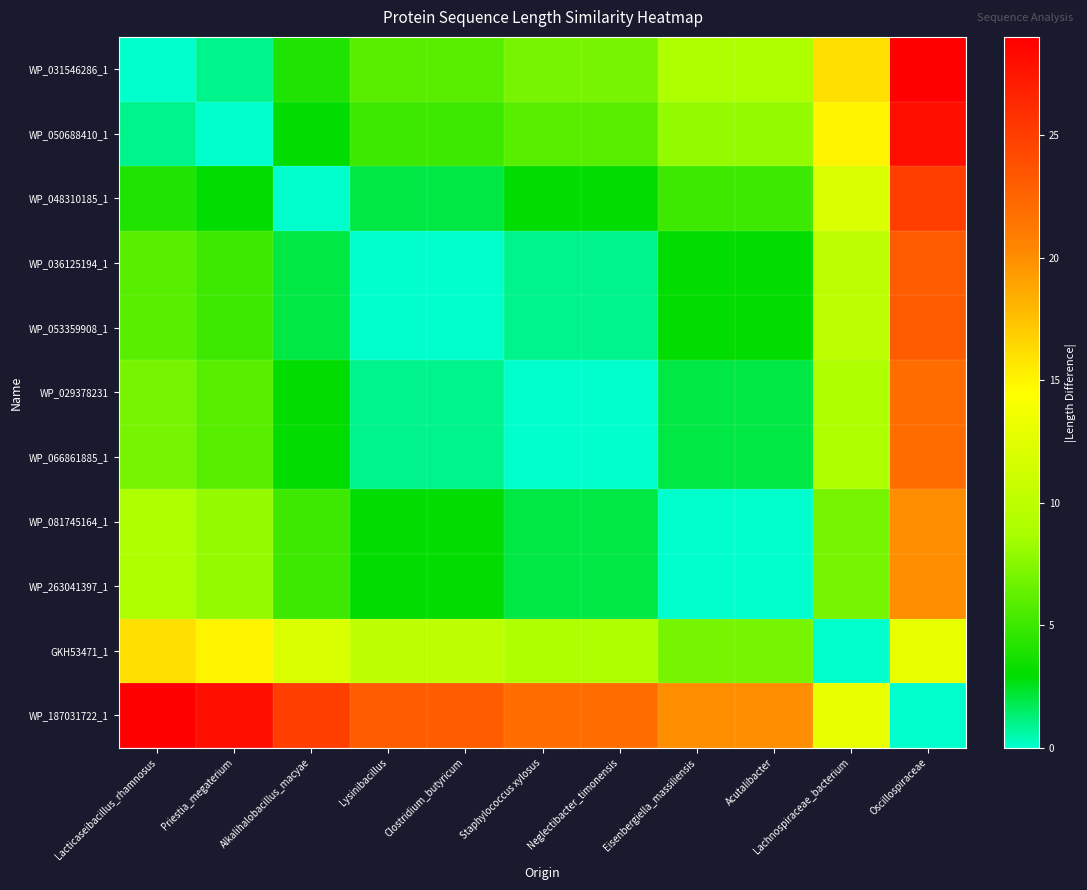

At which category is the sum across all series the highest?

Oscillospiraceae